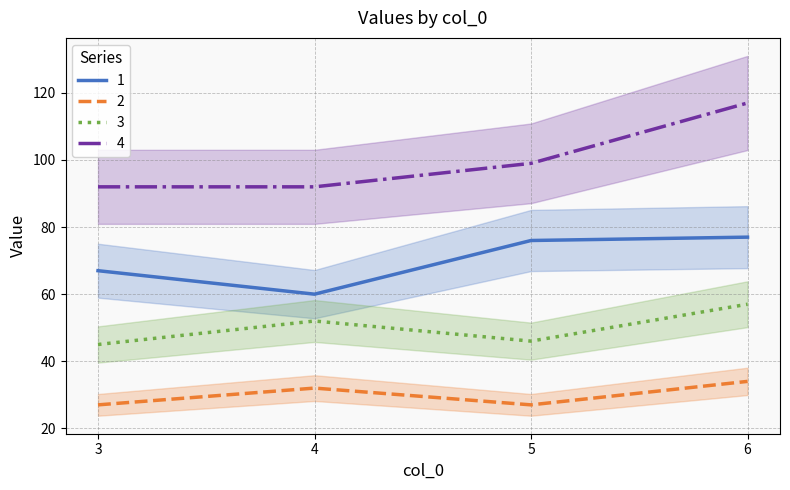

List the series in order of their overall mean, highest first.

4, 1, 3, 2